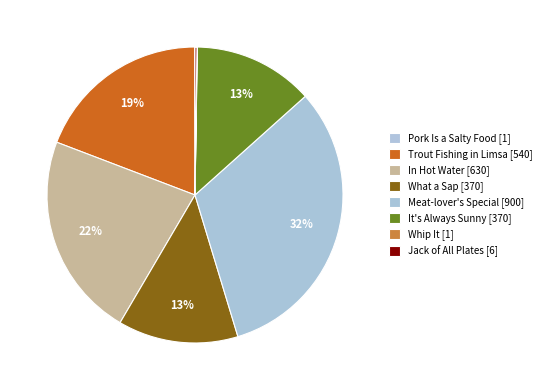

Count the number of slices in the pie.

8